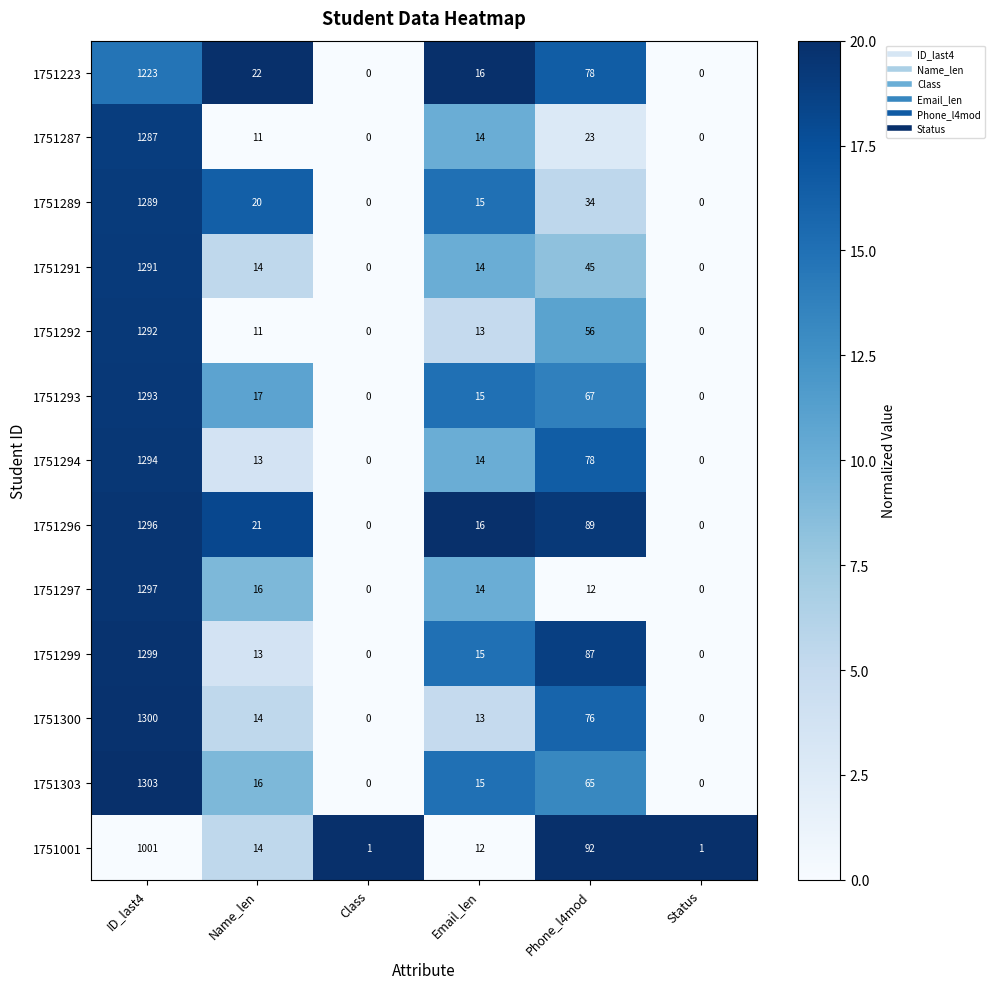

Rank the series at ID_last4 from highest to lowest value.

1751303, 1751300, 1751299, 1751297, 1751296, 1751294, 1751293, 1751292, 1751291, 1751289, 1751287, 1751223, 1751001